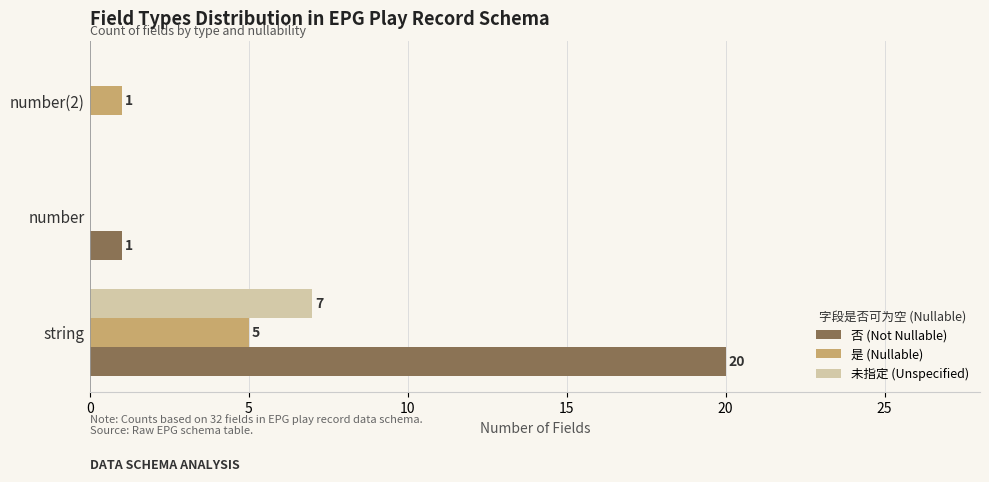

Which series changed the most between string and number?

否 (Not Nullable)